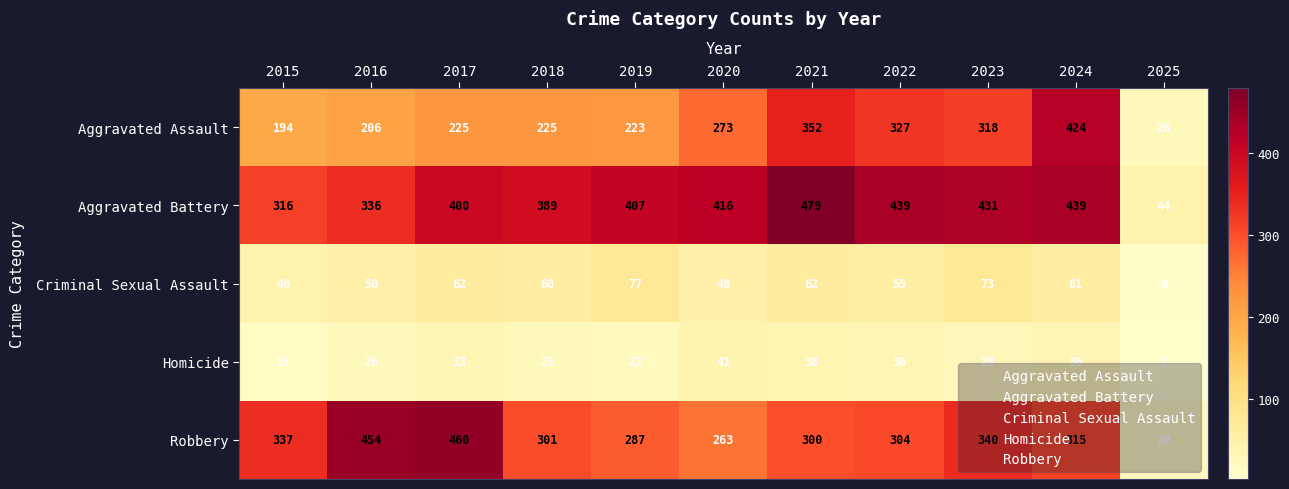

Is it true that Aggravated Battery equals 175 at 2022?

False